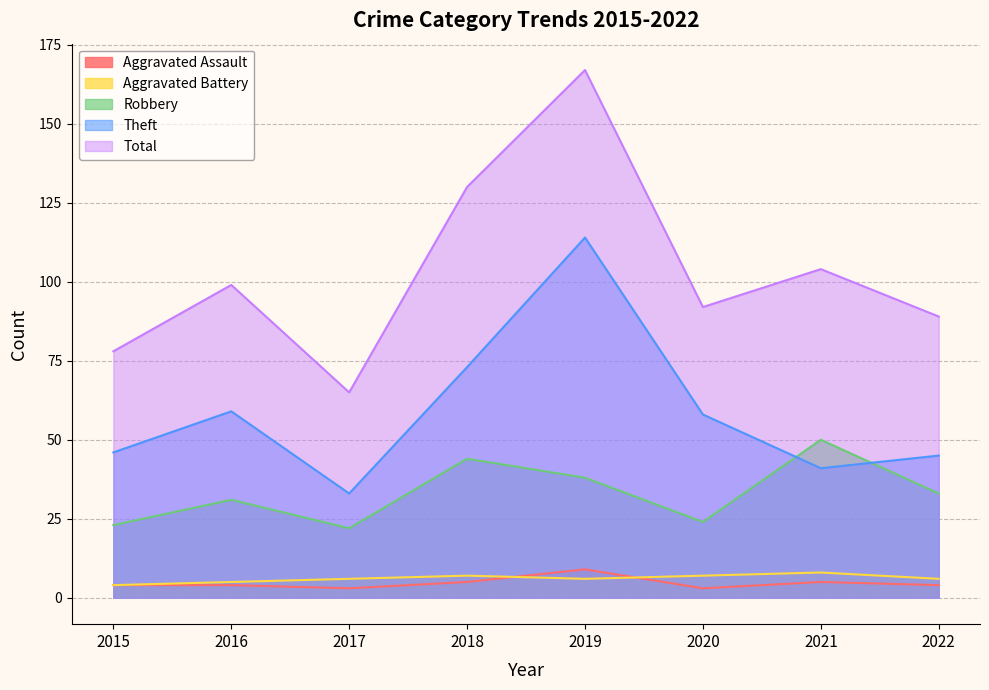

What is the value of the Aggravated Assault point at the 2nd from the left?

4